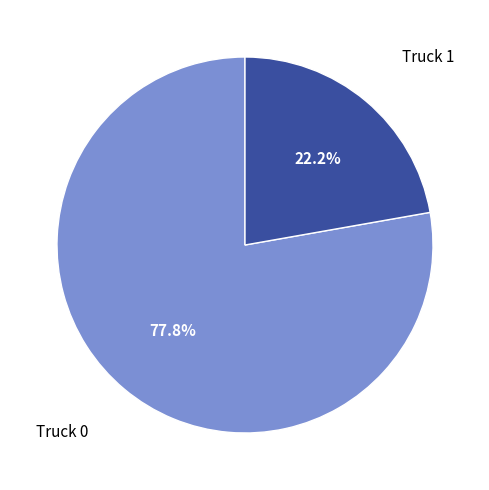

Which slice is the smallest?

Truck 1